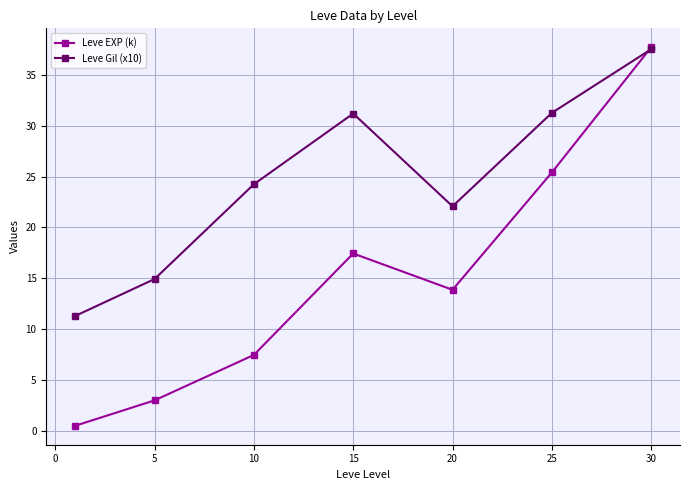

True or false: Leve Gil (x10) has more than 1 points higher than both neighbors.

False